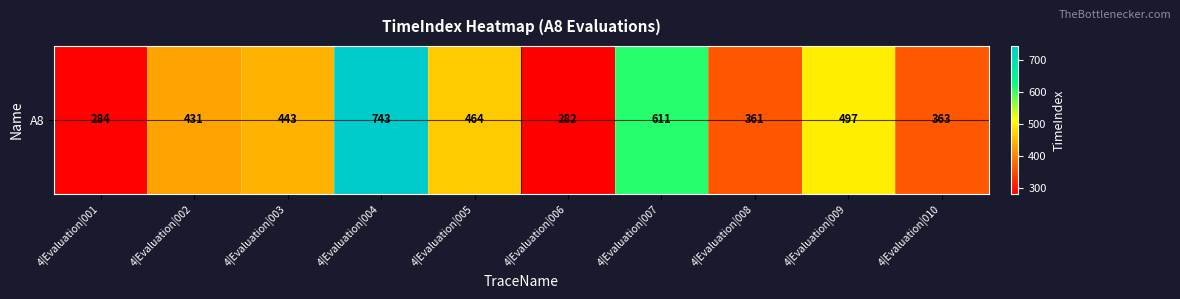

Rank the categories by value from highest to lowest.

4|Evaluation|004, 4|Evaluation|007, 4|Evaluation|009, 4|Evaluation|005, 4|Evaluation|003, 4|Evaluation|002, 4|Evaluation|010, 4|Evaluation|008, 4|Evaluation|001, 4|Evaluation|006